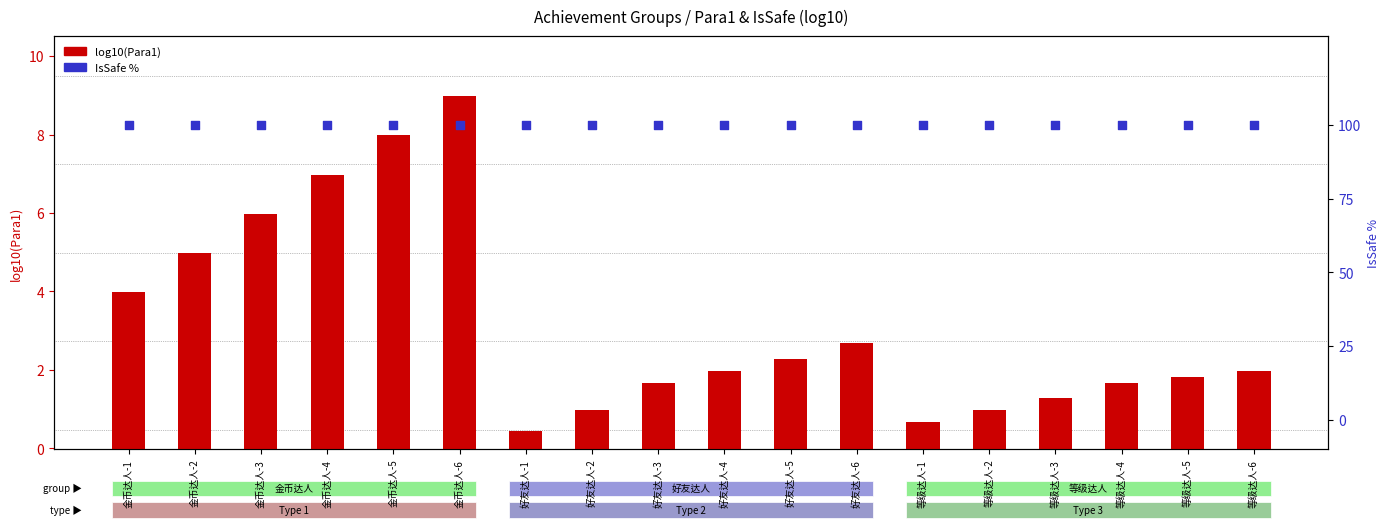

Which series contains the highest Y value?

IsSafe %